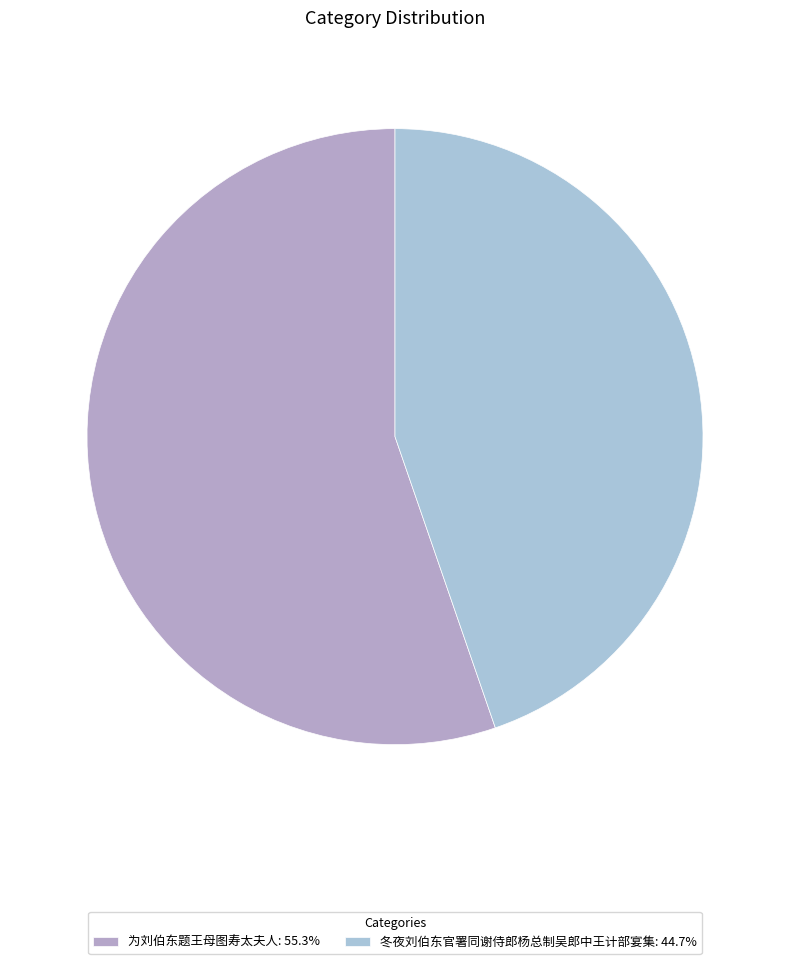

Does any single category account for the majority?

Yes